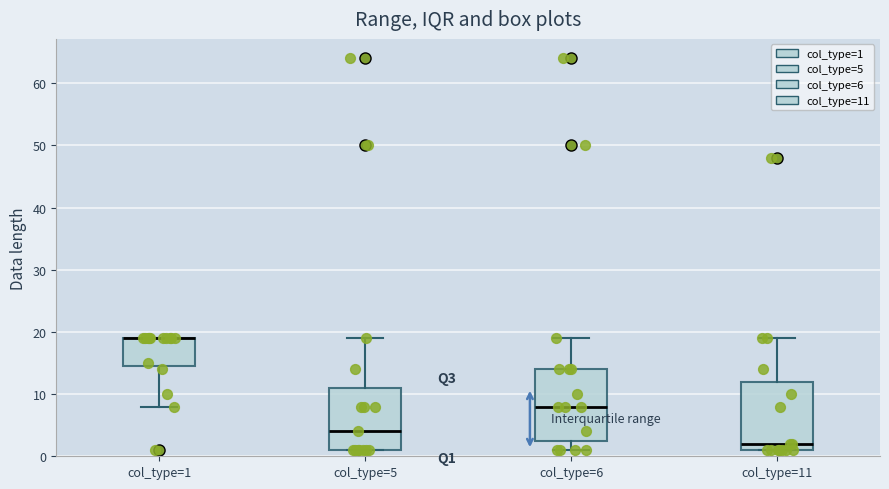

Reading left to right, read every box against the y-axis: the position of its median line, the range the box covers, and the ends of its whiskers. The values are not printed on the chart, so give them approximately, as read against the axis.

col_type=1: median 19 (drawn on the box's upper edge), box 15 to 19, whiskers 8 to 19
col_type=5: median 4, box 1 to 11, whiskers 1 to 19
col_type=6: median 8, box 3 to 14, whiskers 1 to 19
col_type=11: median 2, box 1 to 12, whiskers 1 to 19